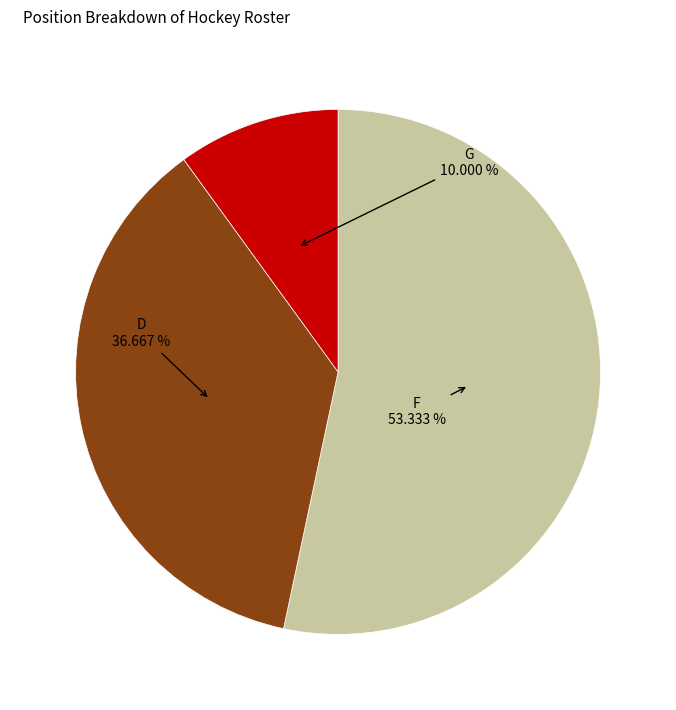

Does any single category account for the majority?

Yes